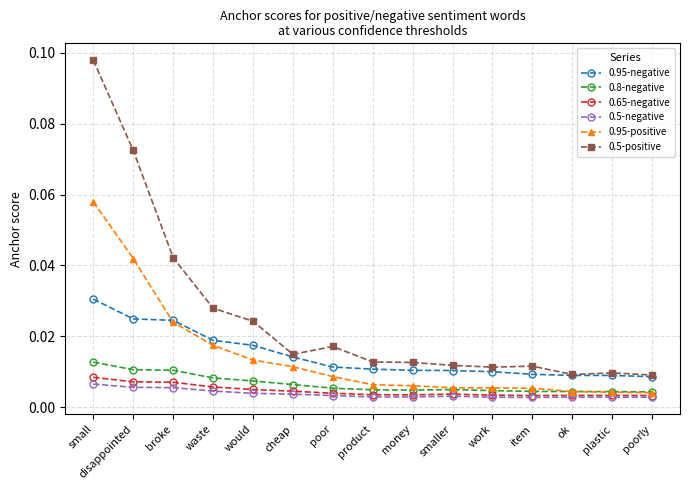

What is the label of the 8th point from the left?

product